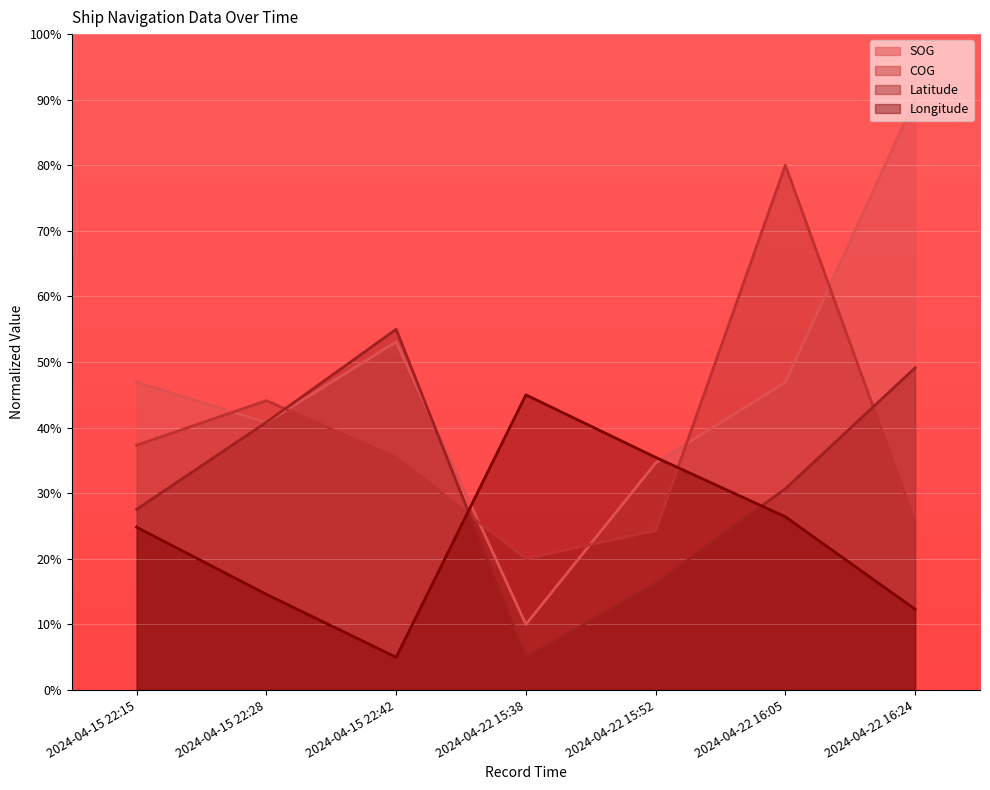

How many data points in Longitude are above 24?

4